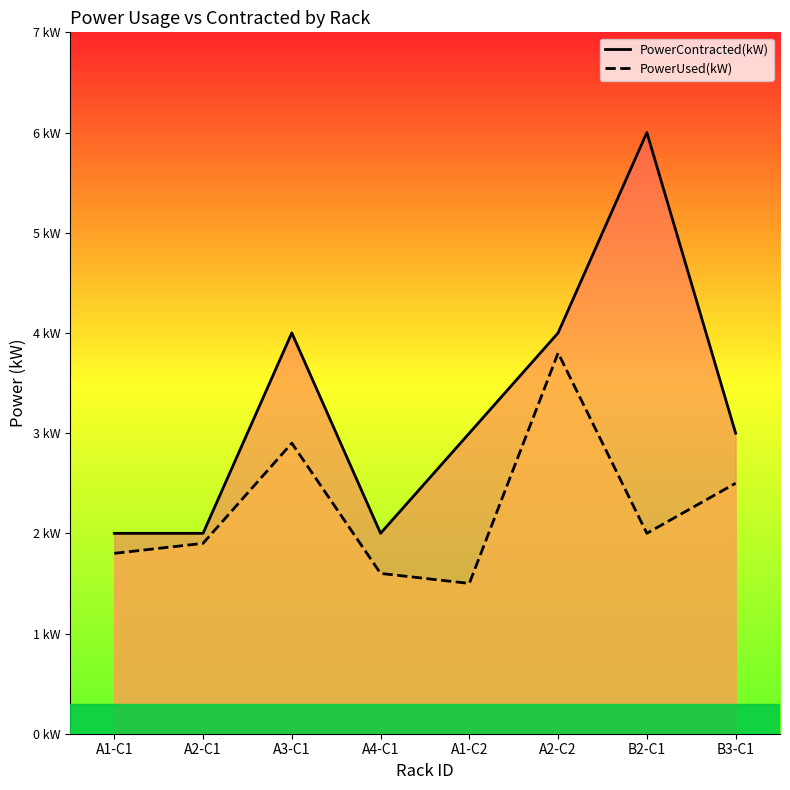

What is the difference between the highest and lowest values at A2-C2?

0.2